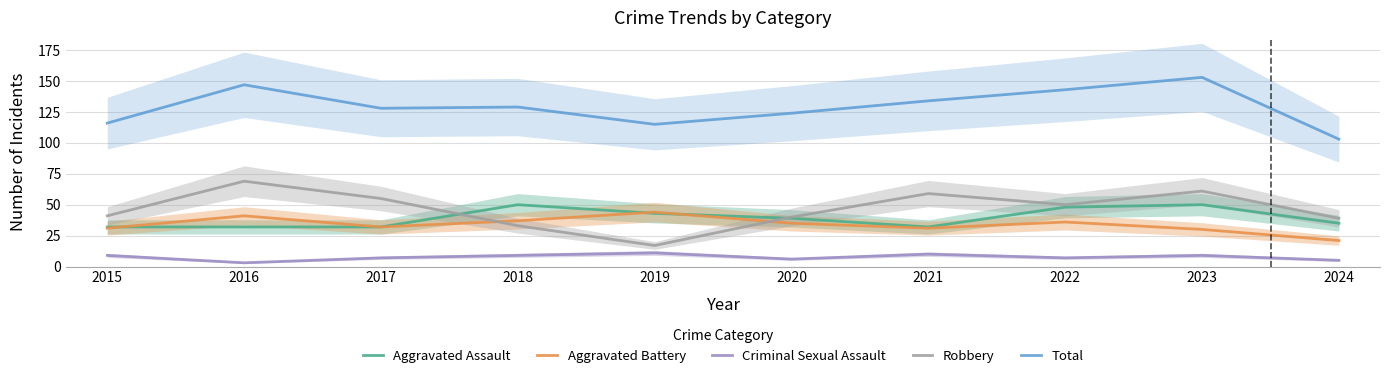

Which series has the largest total across all categories?

Total